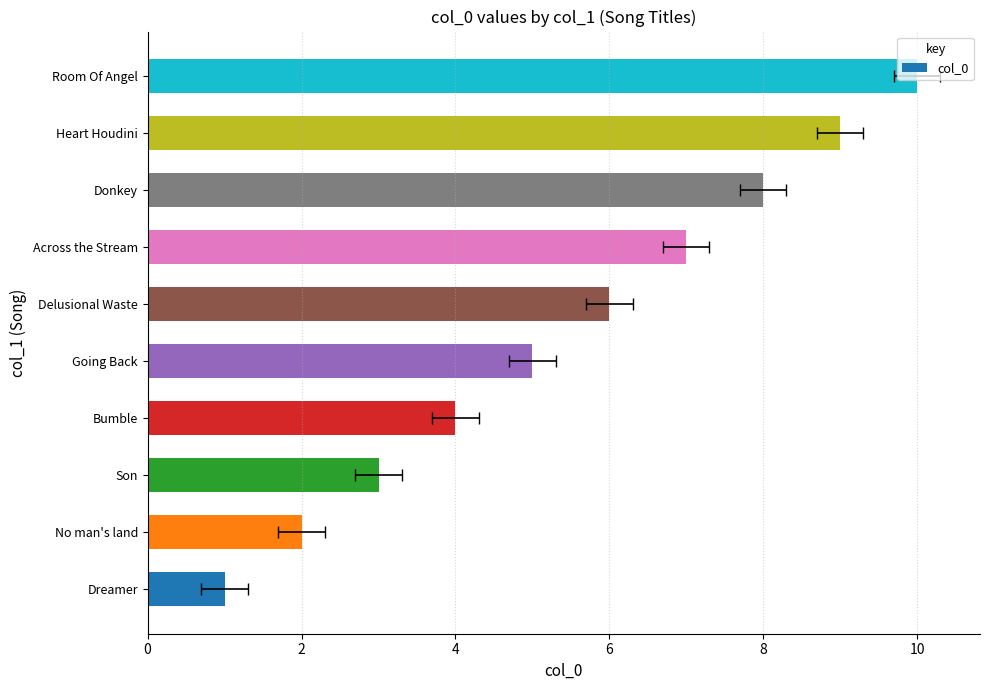

Count the values in the range 3 to 8.

6